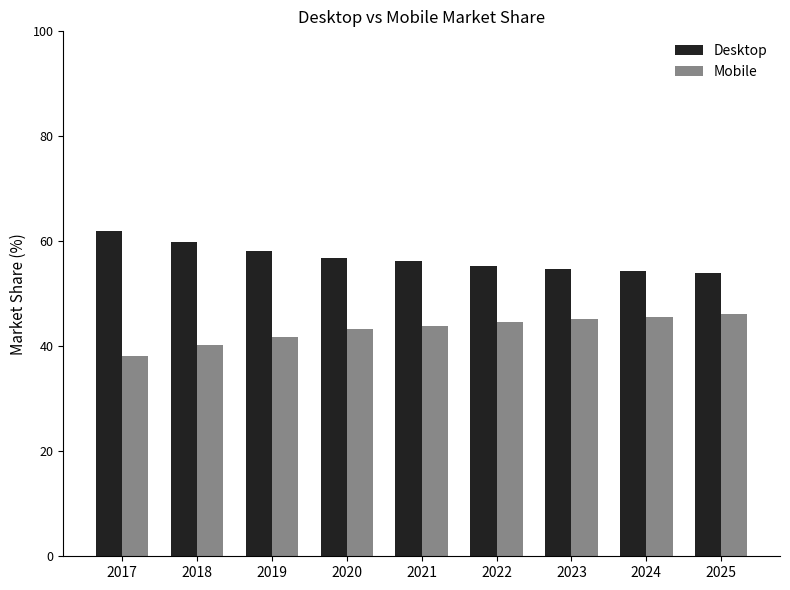

Read the Desktop value at 2022.

55.3